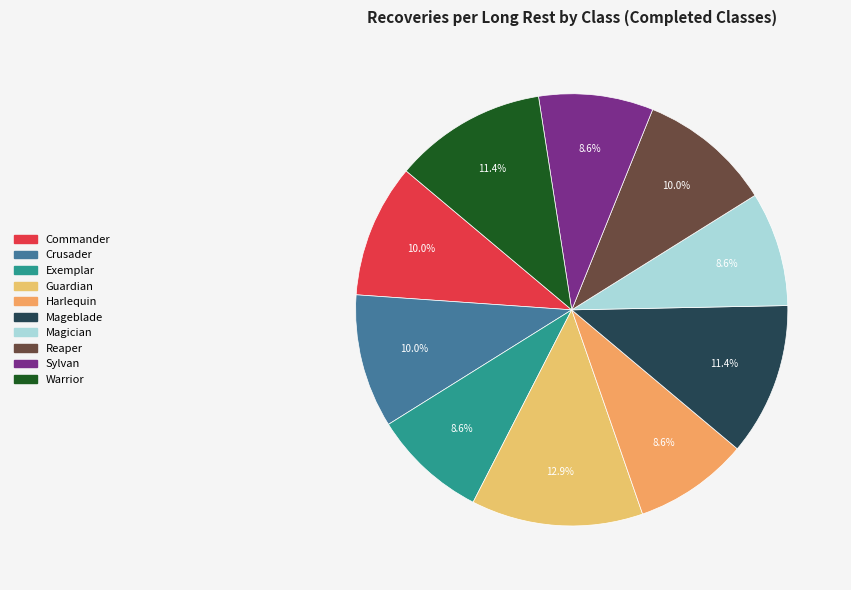

What is the total percentage of Crusader and Mageblade?

21.4%